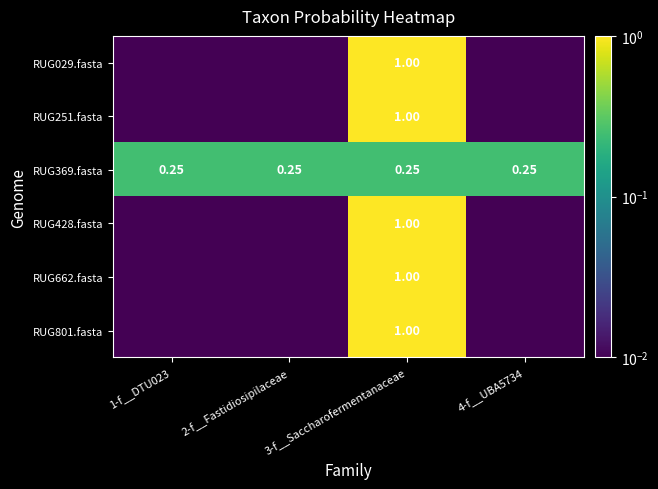

Is the value of RUG029.fasta at 3-f__Saccharofermentanaceae greater than the value of RUG662.fasta at 1-f__DTU023?

Yes